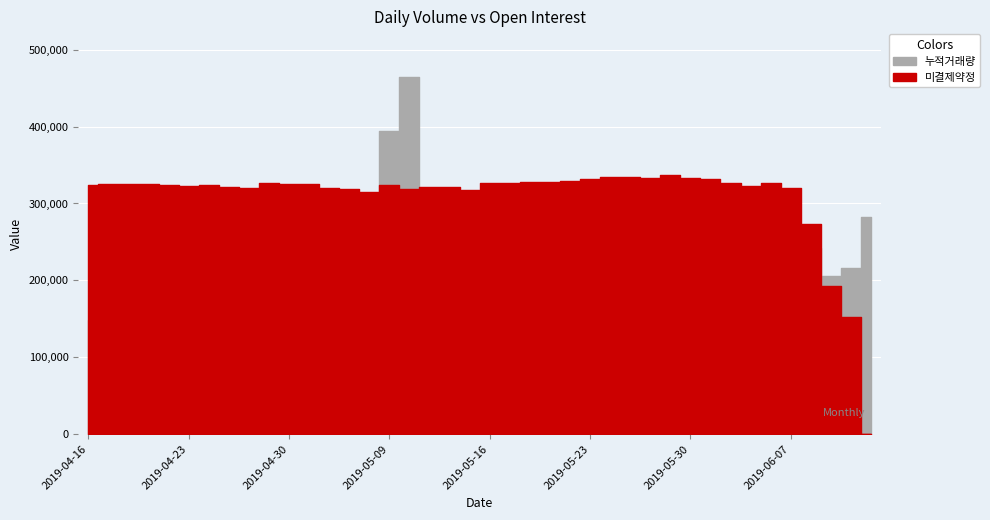

How many lines are shown in the chart?

2